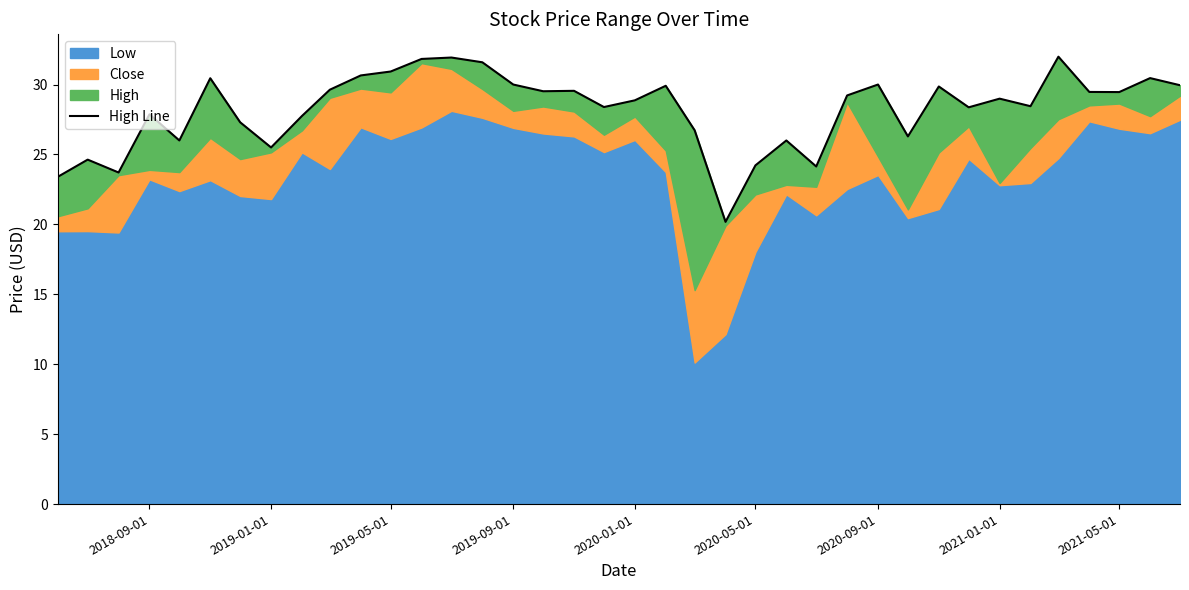

What is the smallest value displayed?

20.2